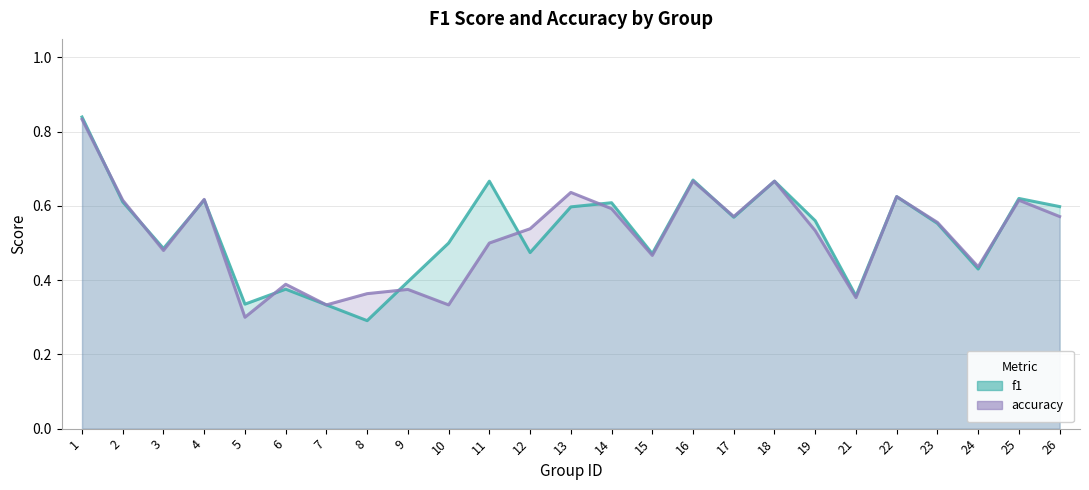

What is the difference between the maximum and minimum values in the f1 series?

0.5